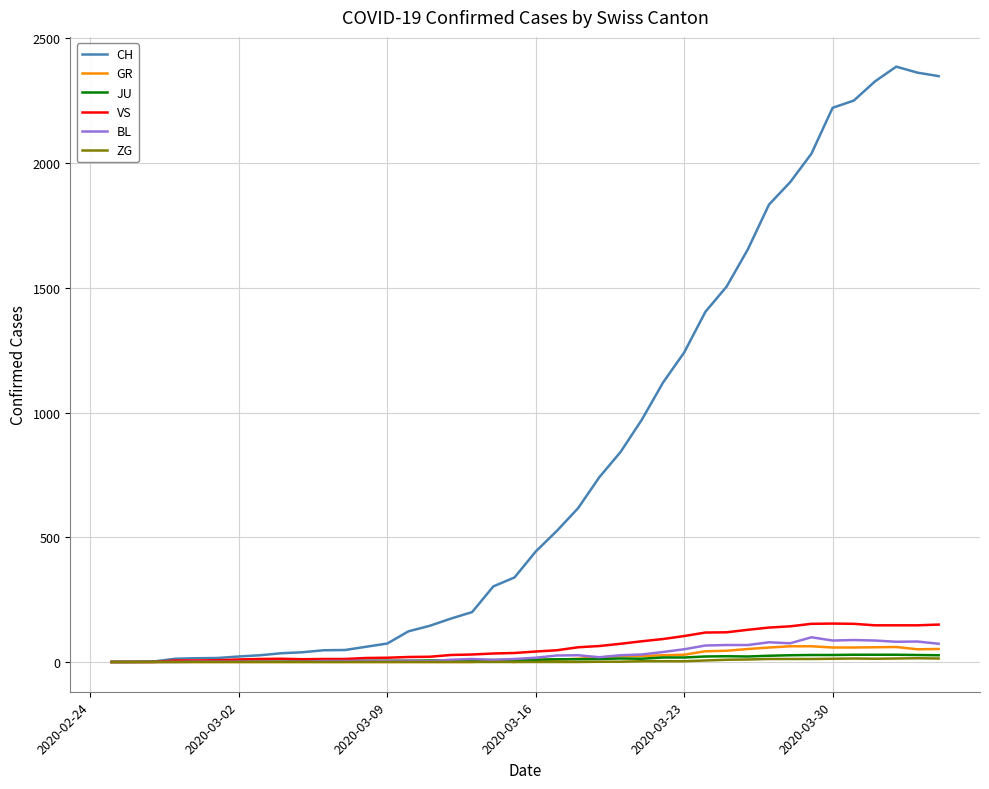

Which series has the largest total across all categories?

CH